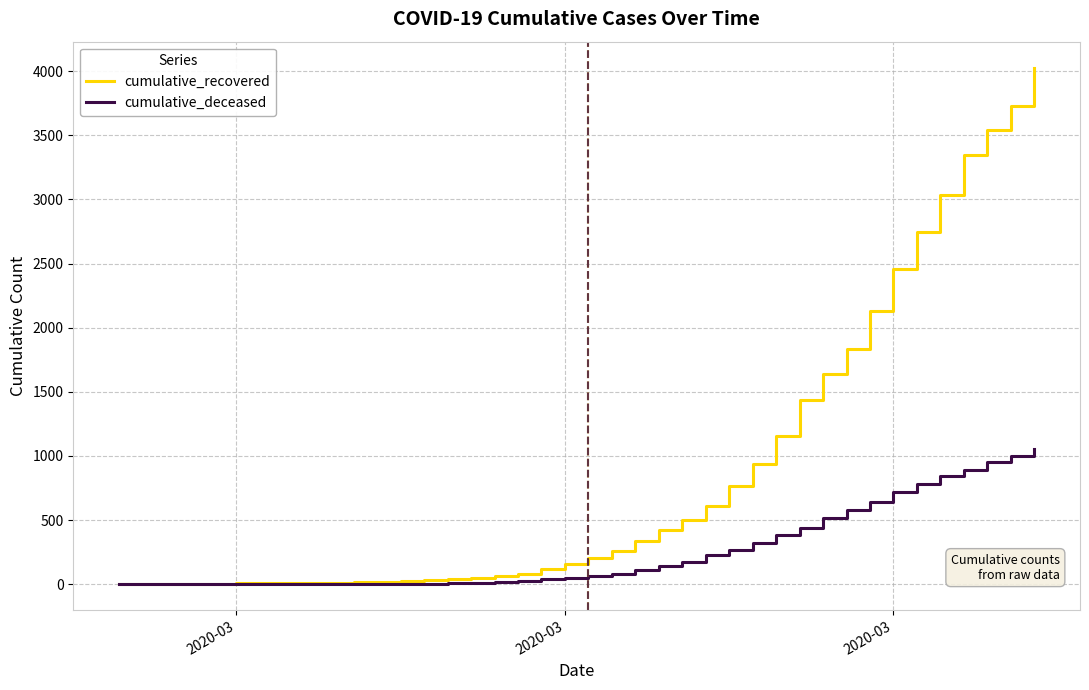

Rank the series by their maximum value, from highest to lowest.

cumulative_recovered, cumulative_deceased